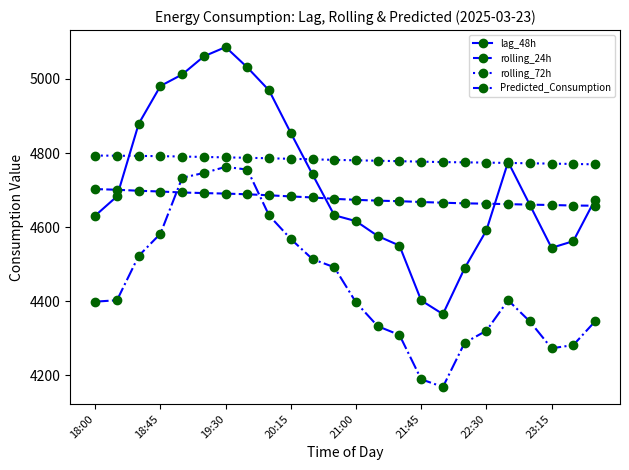

What is the lowest value of the Predicted_Consumption series?

4168.4